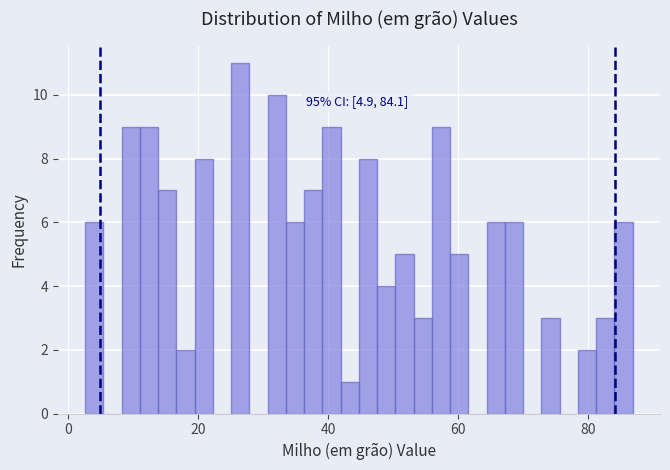

Read against the x-axis, roughly where is the centre of the tallest bar?

26